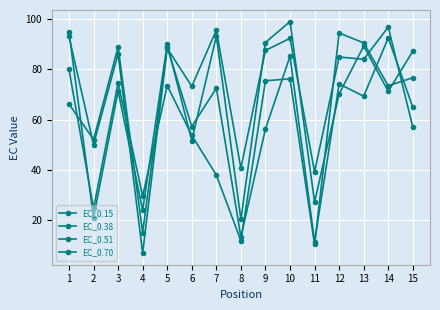

How many lines are shown in the chart?

4